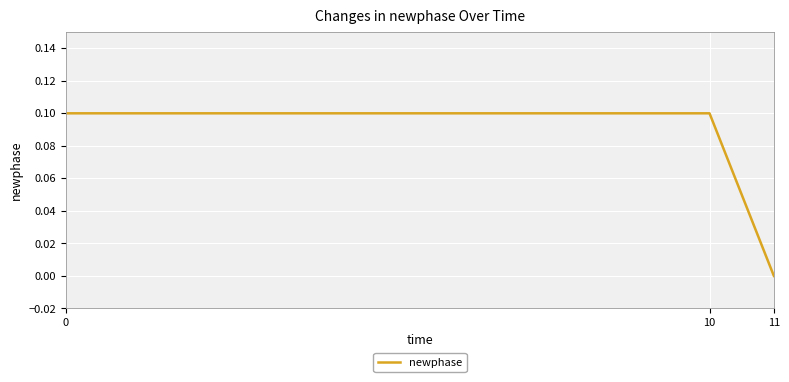

What is the difference between the maximum and minimum values?

0.1